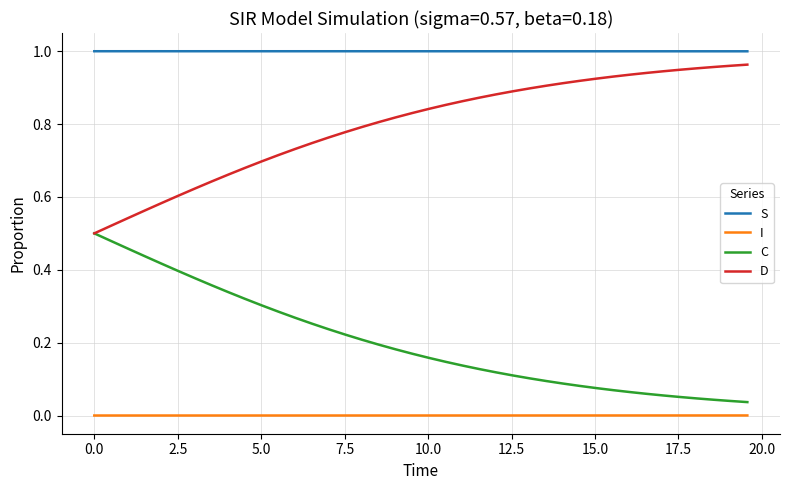

Which series has the largest total across all categories?

S